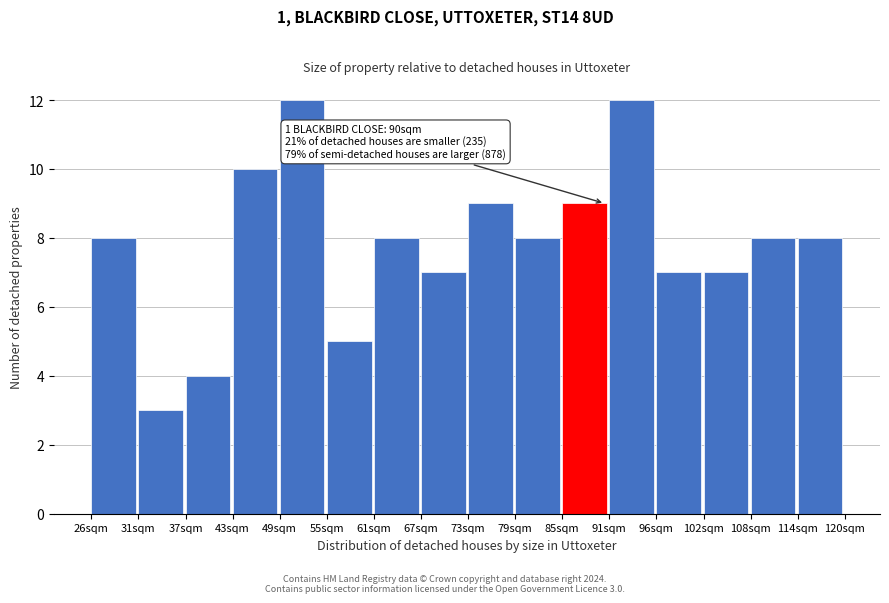

Reading left to right, transcribe all the data shown in this chart.

8	3	4	10	12	5	8	7	9	8	9	12	7	7	8	8